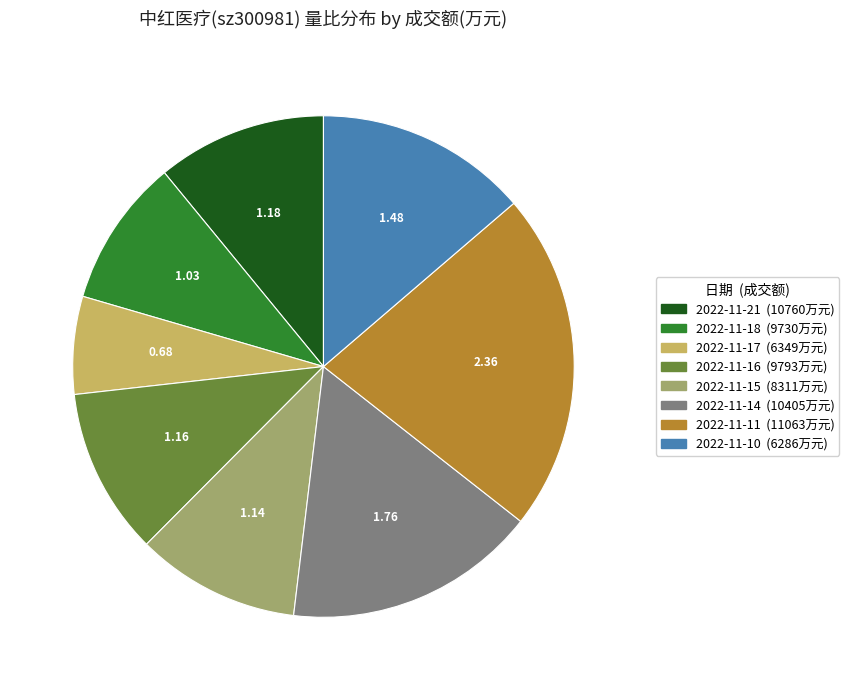

Is there any slice that represents more than half of the pie?

No